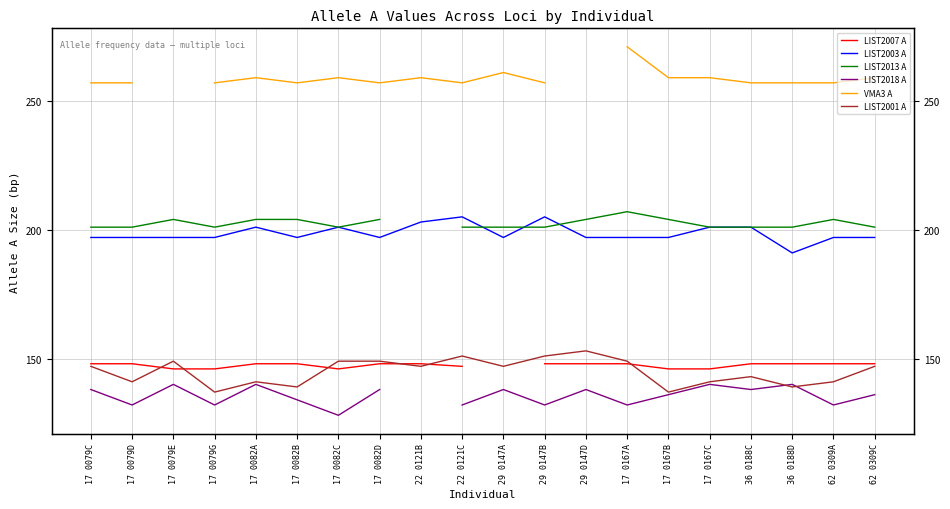

What is the spread (max minus min) of values at 17 0167B?

123.0